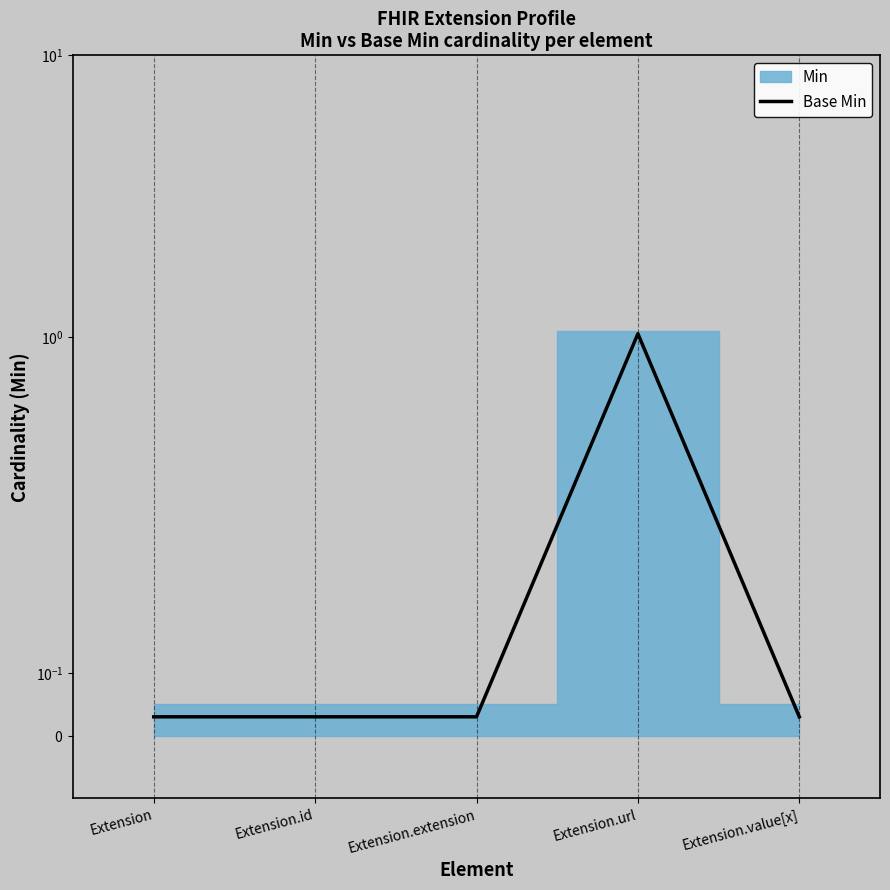

What is the difference between the maximum and minimum values?

1.0